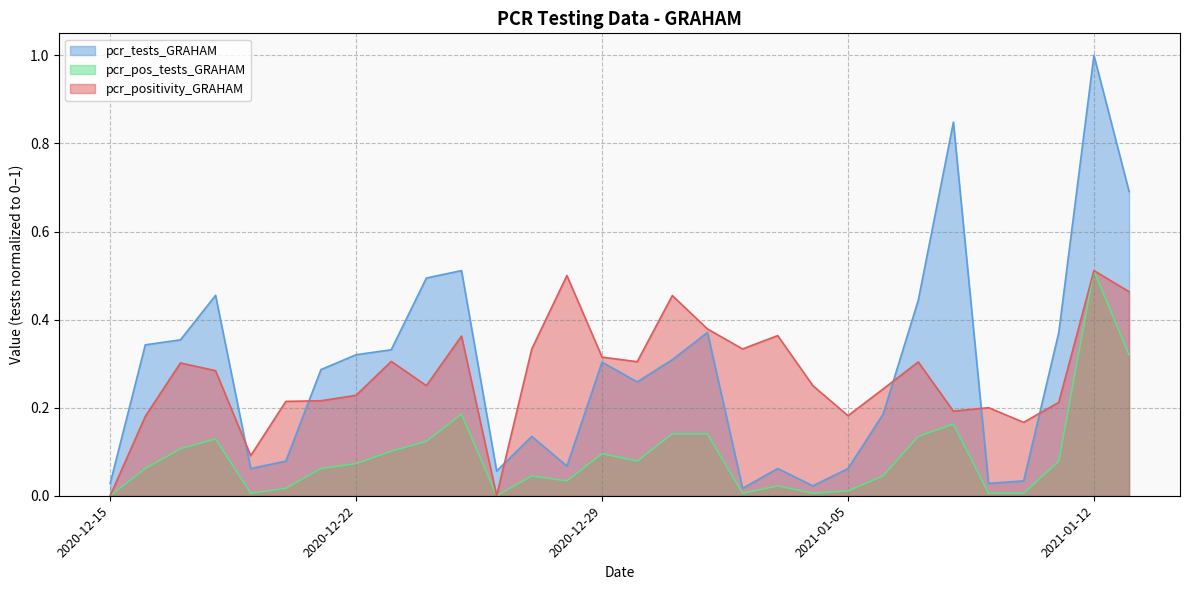

Which has a higher value, 2020-12-30 or 2020-12-29?

2020-12-29